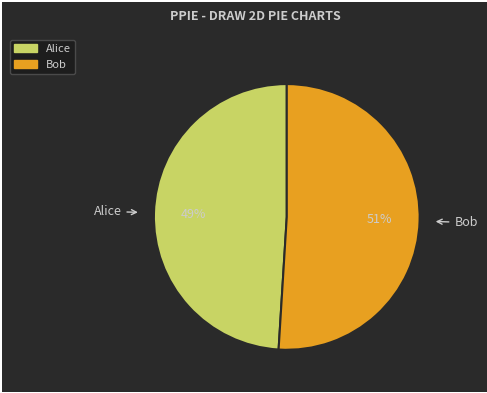

What is the smallest slice in the pie chart?

Alice